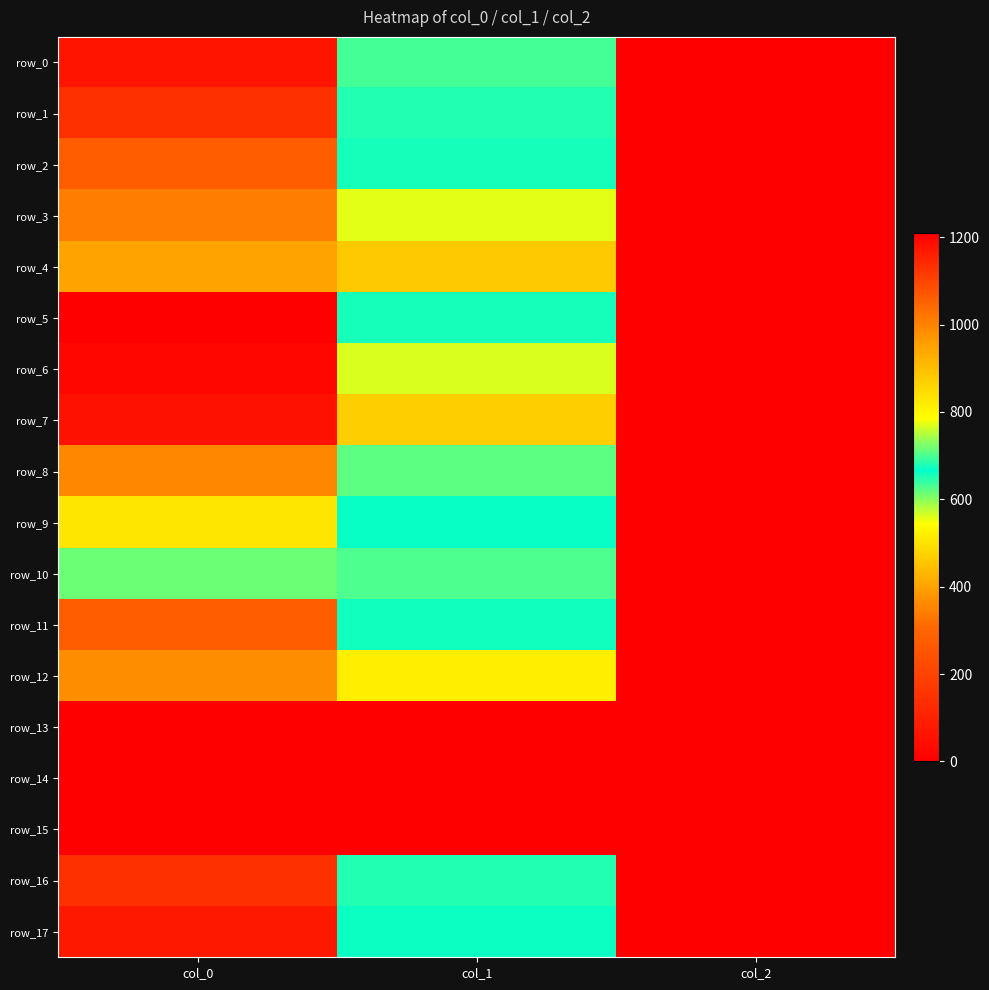

What is the spread (max minus min) of values at col_2?

2.0